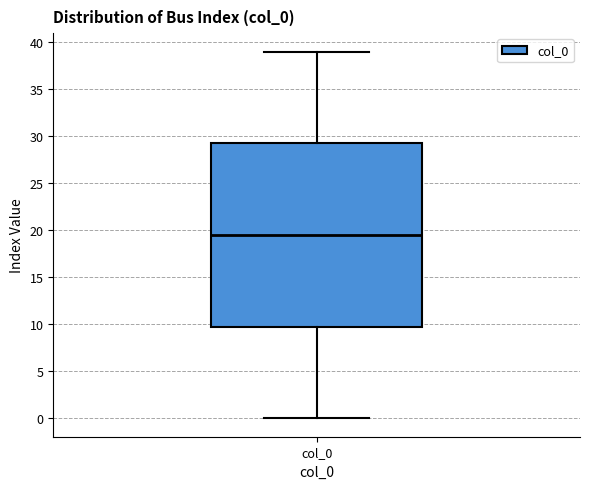

Where is the lower edge of the box for col_0 on the y-axis? The values are not printed on the chart, so give them approximately, as read against the axis.

10.0